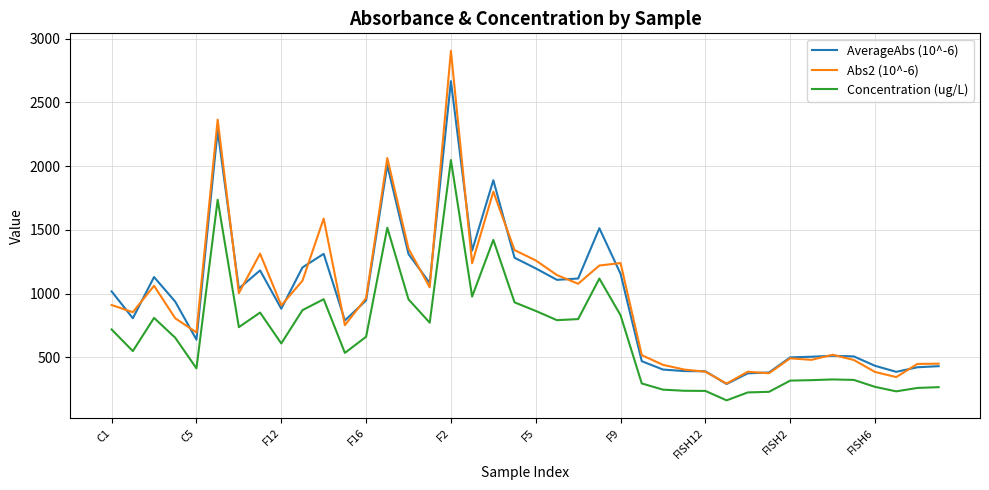

What is the difference between the second highest and minimum values in the Concentration (ug/L) series?

1573.5